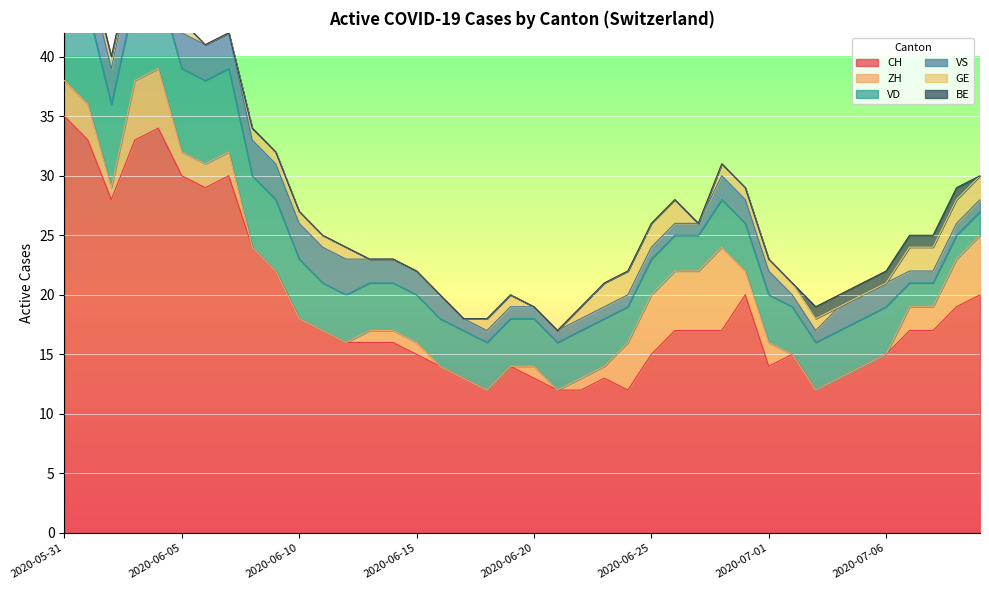

How many distinct data groups are displayed?

6